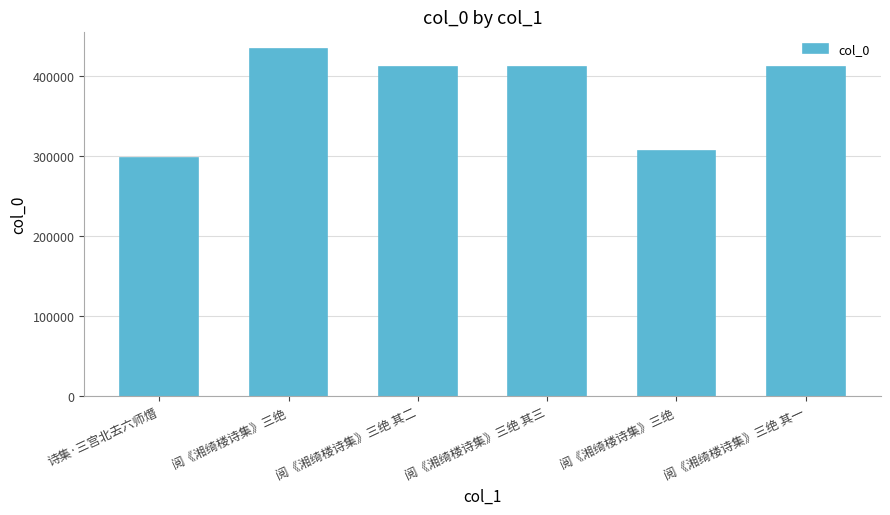

How many bars are there in total?

6